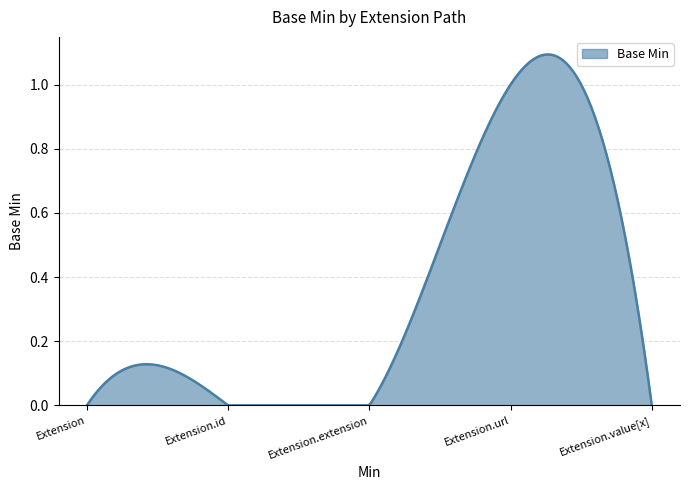

At which label is the value closest to 0?

Extension